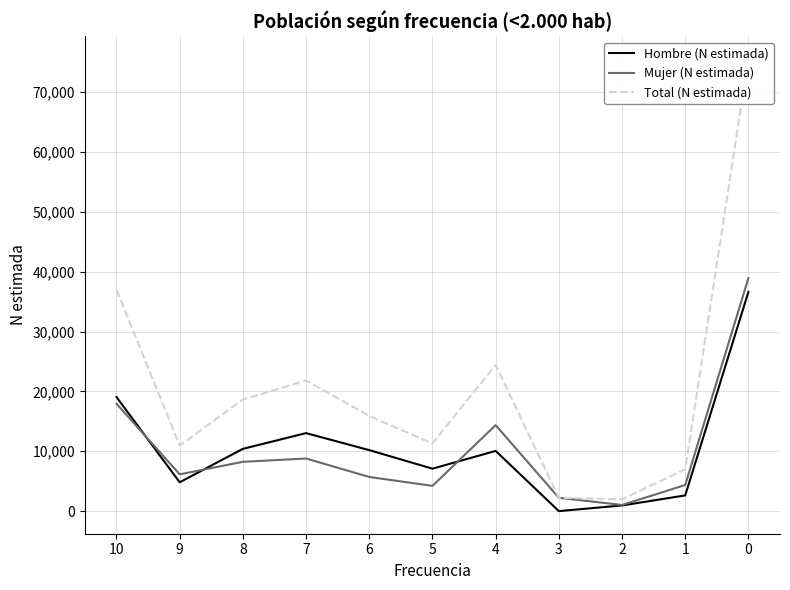

Where does the Hombre (N estimada) series first go above 10054?

10